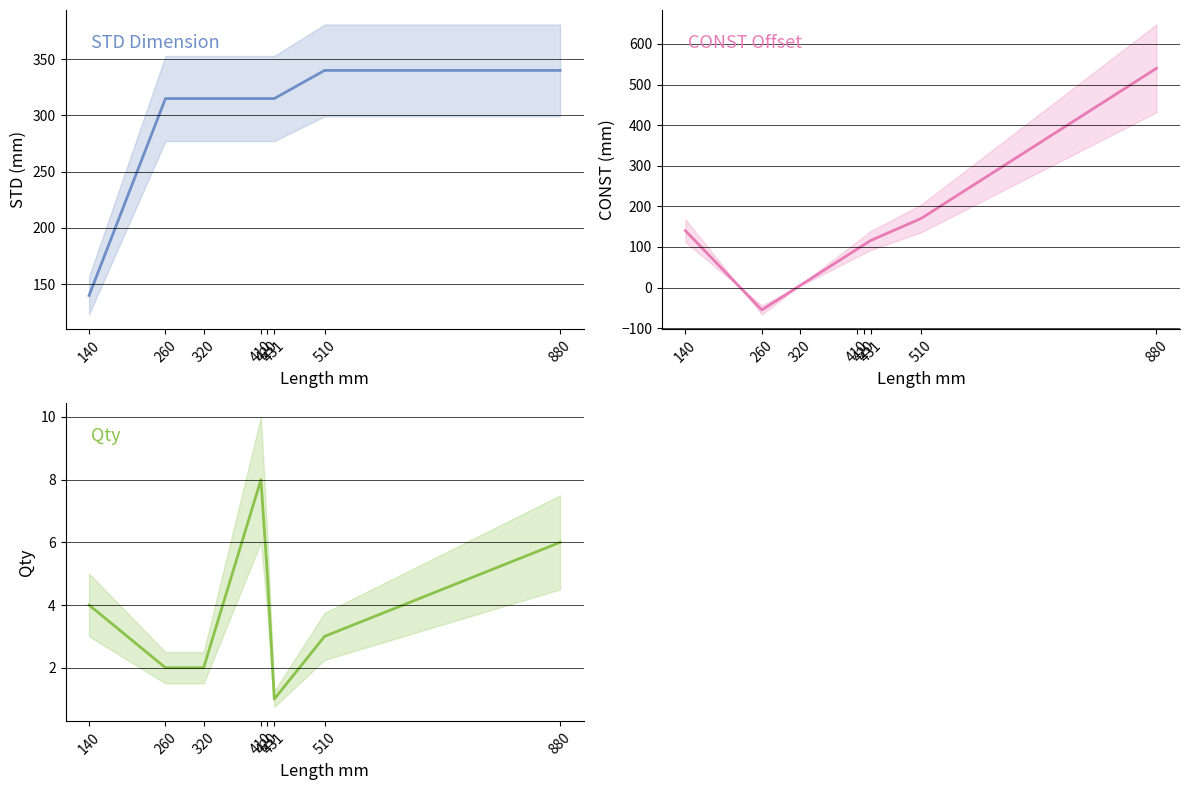

Reading left to right, list all the values displayed in this chart.

STD Dimension: 140	315	315	315	315	315	340	340
CONST Offset: 140	-55	5	95	105	116	170	540
Qty: 4	2	2	8	5	1	3	6